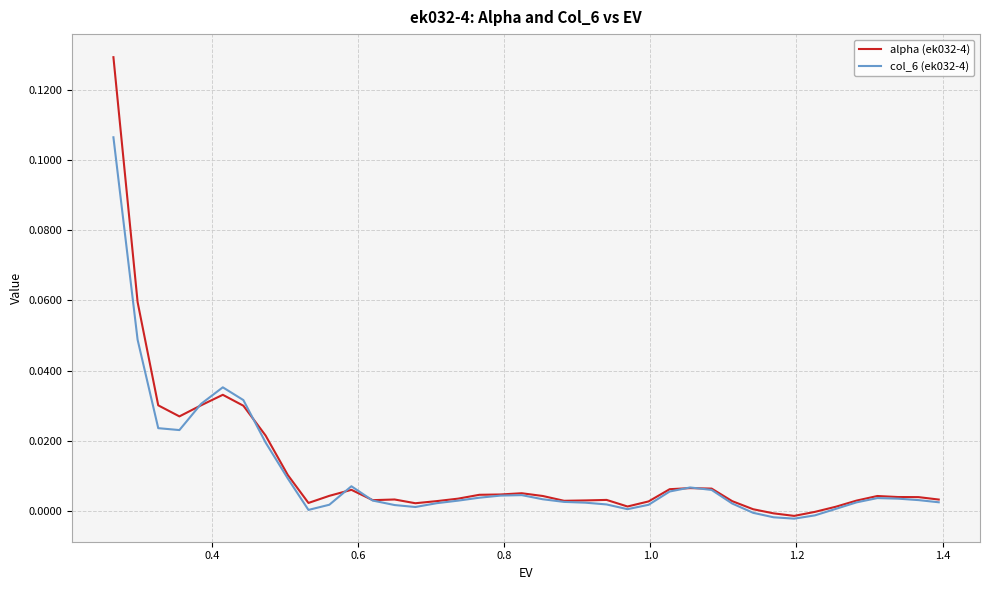

Which series has the widest spread of values?

alpha (ek032-4)